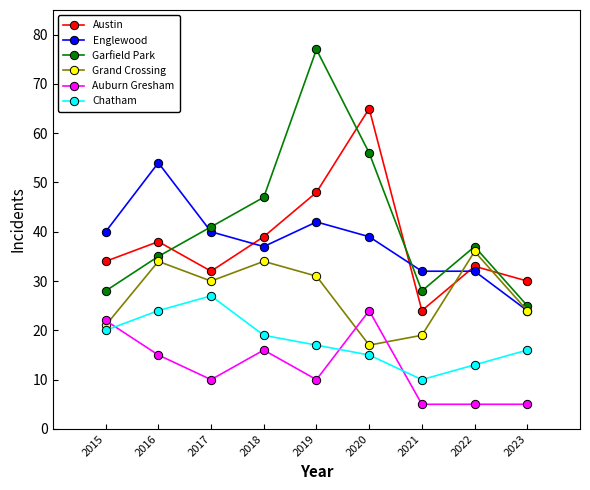

What is the lowest value of the Englewood series?

24